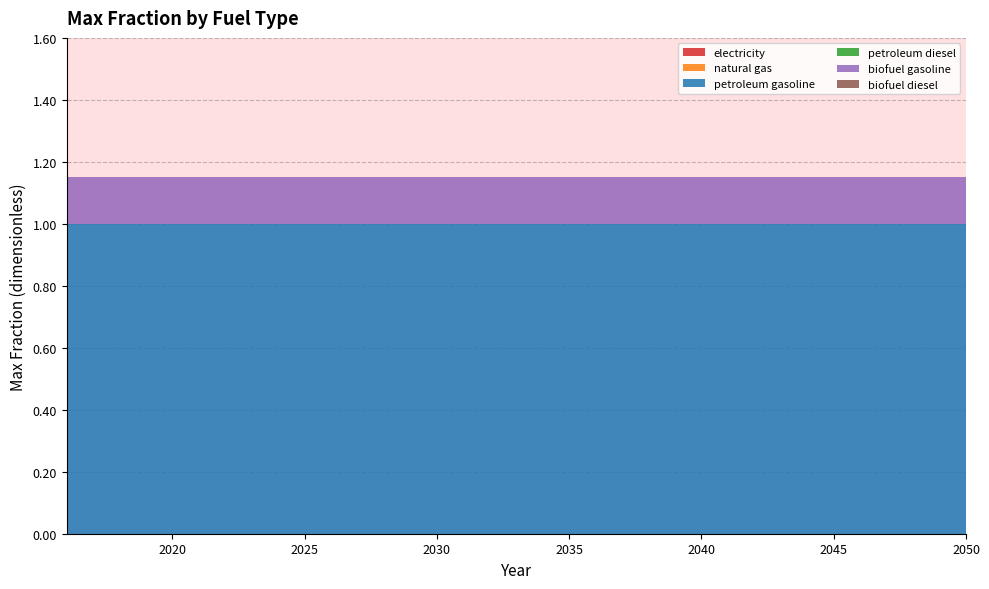

Reading right to left, extract all data points from this chart.

electricity: 0.0	0.0	0.0	0.0	0.0	0.0	0.0	0.0	0.0	0.0	0.0	0.0	0.0	0.0	0.0	0.0	0.0	0.0	0.0	0.0	0.0	0.0	0.0	0.0	0.0	0.0	0.0	0.0	0.0	0.0	0.0	0.0	0.0	0.0	0.0
natural gas: 0.0	0.0	0.0	0.0	0.0	0.0	0.0	0.0	0.0	0.0	0.0	0.0	0.0	0.0	0.0	0.0	0.0	0.0	0.0	0.0	0.0	0.0	0.0	0.0	0.0	0.0	0.0	0.0	0.0	0.0	0.0	0.0	0.0	0.0	0.0
petroleum gasoline: 1.0	1.0	1.0	1.0	1.0	1.0	1.0	1.0	1.0	1.0	1.0	1.0	1.0	1.0	1.0	1.0	1.0	1.0	1.0	1.0	1.0	1.0	1.0	1.0	1.0	1.0	1.0	1.0	1.0	1.0	1.0	1.0	1.0	1.0	1.0
petroleum diesel: 0.0	0.0	0.0	0.0	0.0	0.0	0.0	0.0	0.0	0.0	0.0	0.0	0.0	0.0	0.0	0.0	0.0	0.0	0.0	0.0	0.0	0.0	0.0	0.0	0.0	0.0	0.0	0.0	0.0	0.0	0.0	0.0	0.0	0.0	0.0
biofuel gasoline: 0.1	0.1	0.1	0.1	0.1	0.1	0.1	0.1	0.1	0.1	0.1	0.1	0.1	0.1	0.1	0.1	0.1	0.1	0.1	0.1	0.1	0.1	0.1	0.1	0.1	0.1	0.1	0.1	0.1	0.1	0.1	0.1	0.1	0.1	0.1
biofuel diesel: 0.0	0.0	0.0	0.0	0.0	0.0	0.0	0.0	0.0	0.0	0.0	0.0	0.0	0.0	0.0	0.0	0.0	0.0	0.0	0.0	0.0	0.0	0.0	0.0	0.0	0.0	0.0	0.0	0.0	0.0	0.0	0.0	0.0	0.0	0.0